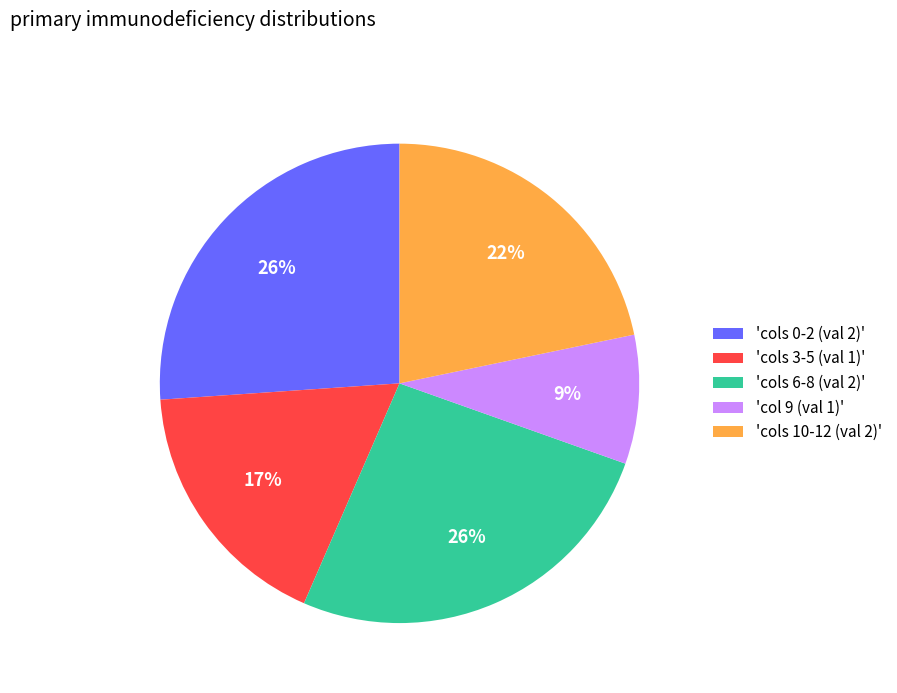

How many slices are in this pie chart?

5